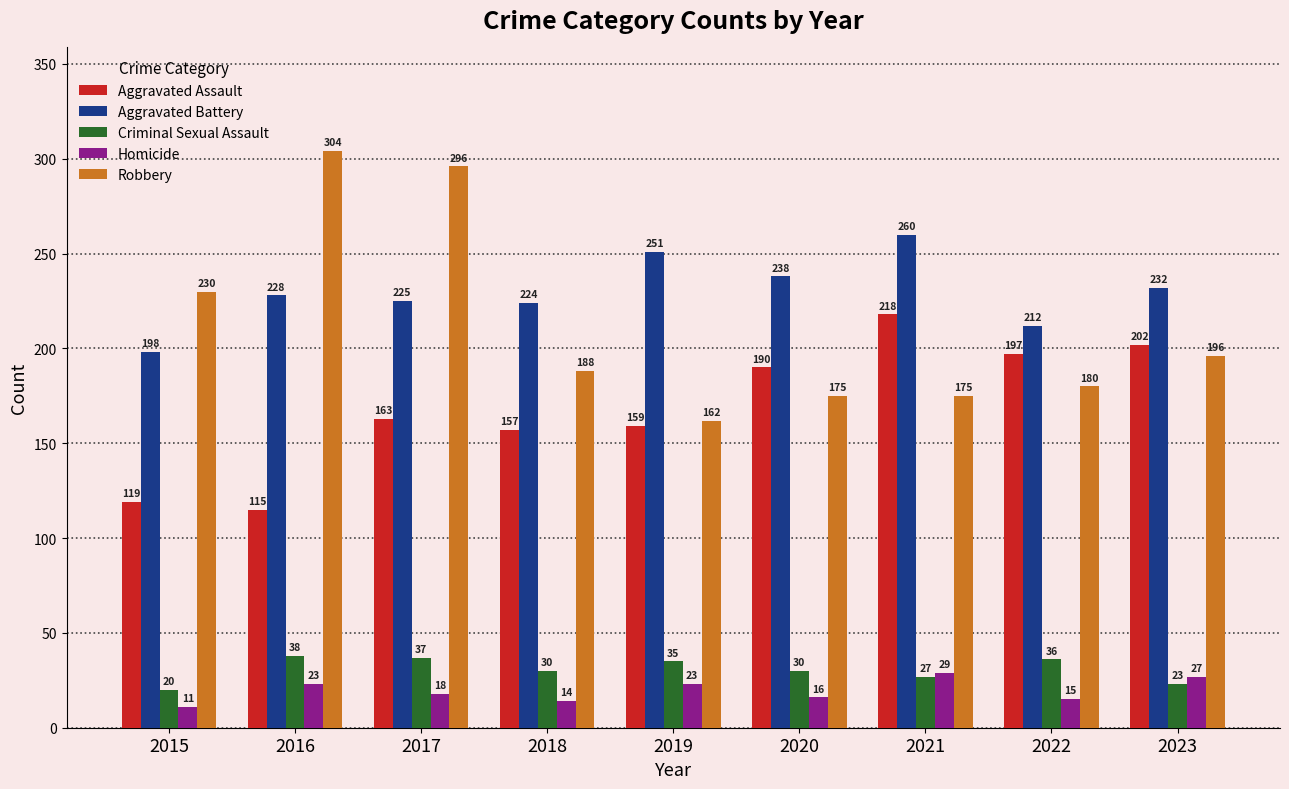

What is the lowest value of the Homicide series?

11